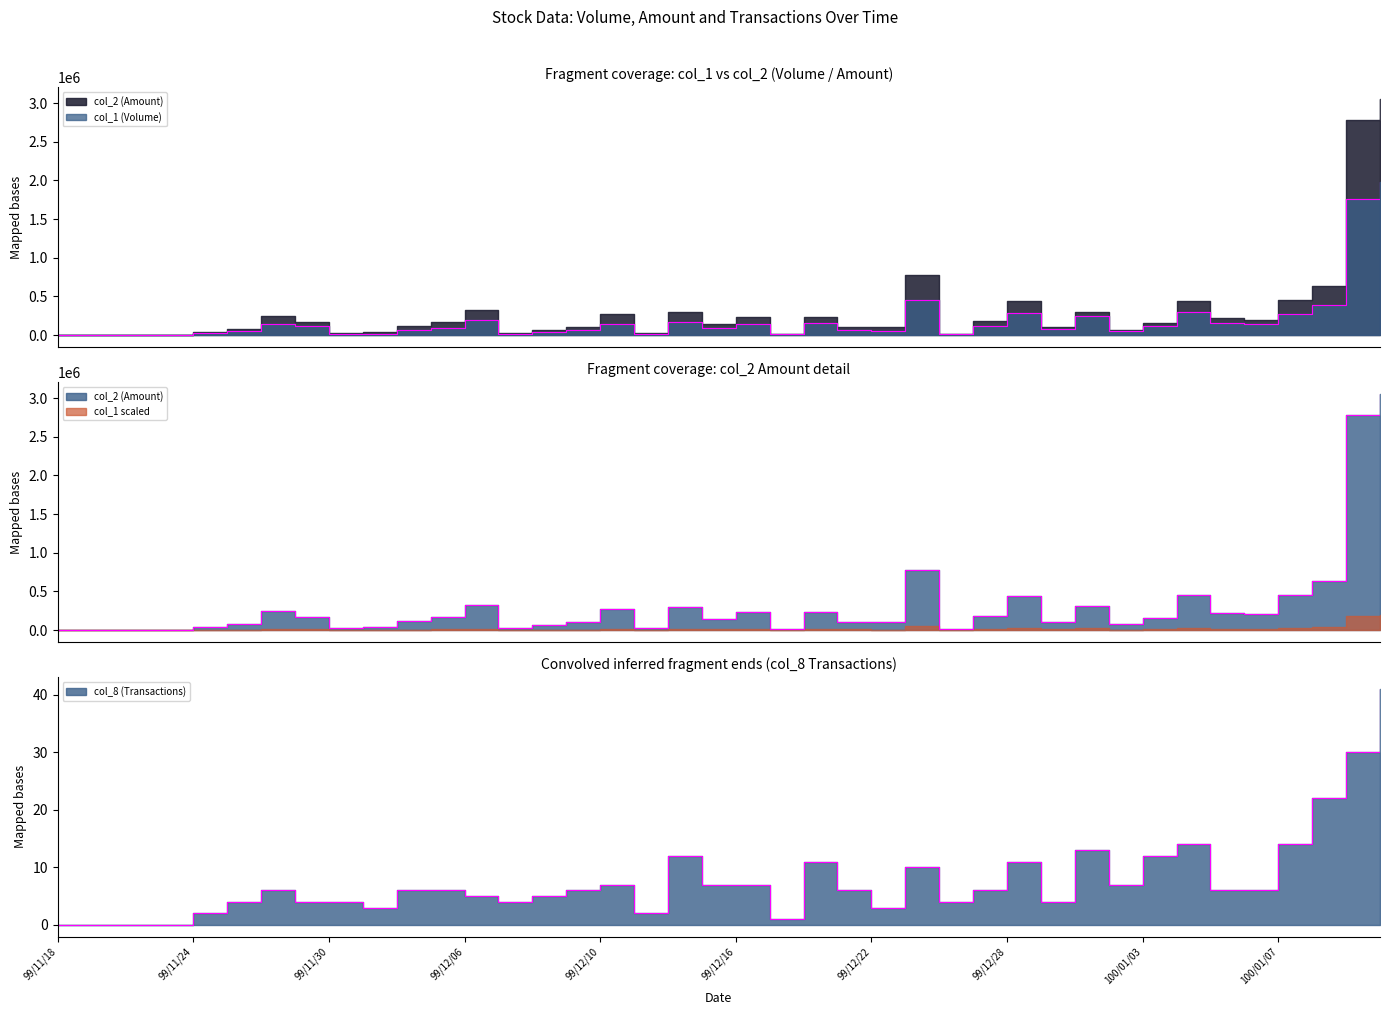

How many values in the col_1 series are below 95000?

19